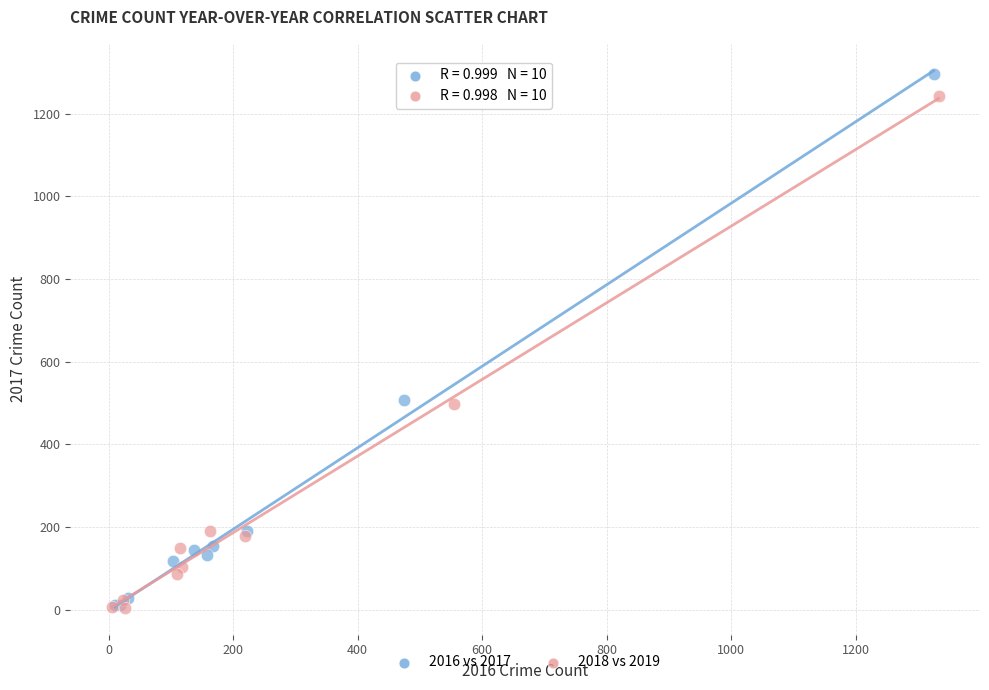

Which series has the widest spread of Y values?

2016 vs 2017